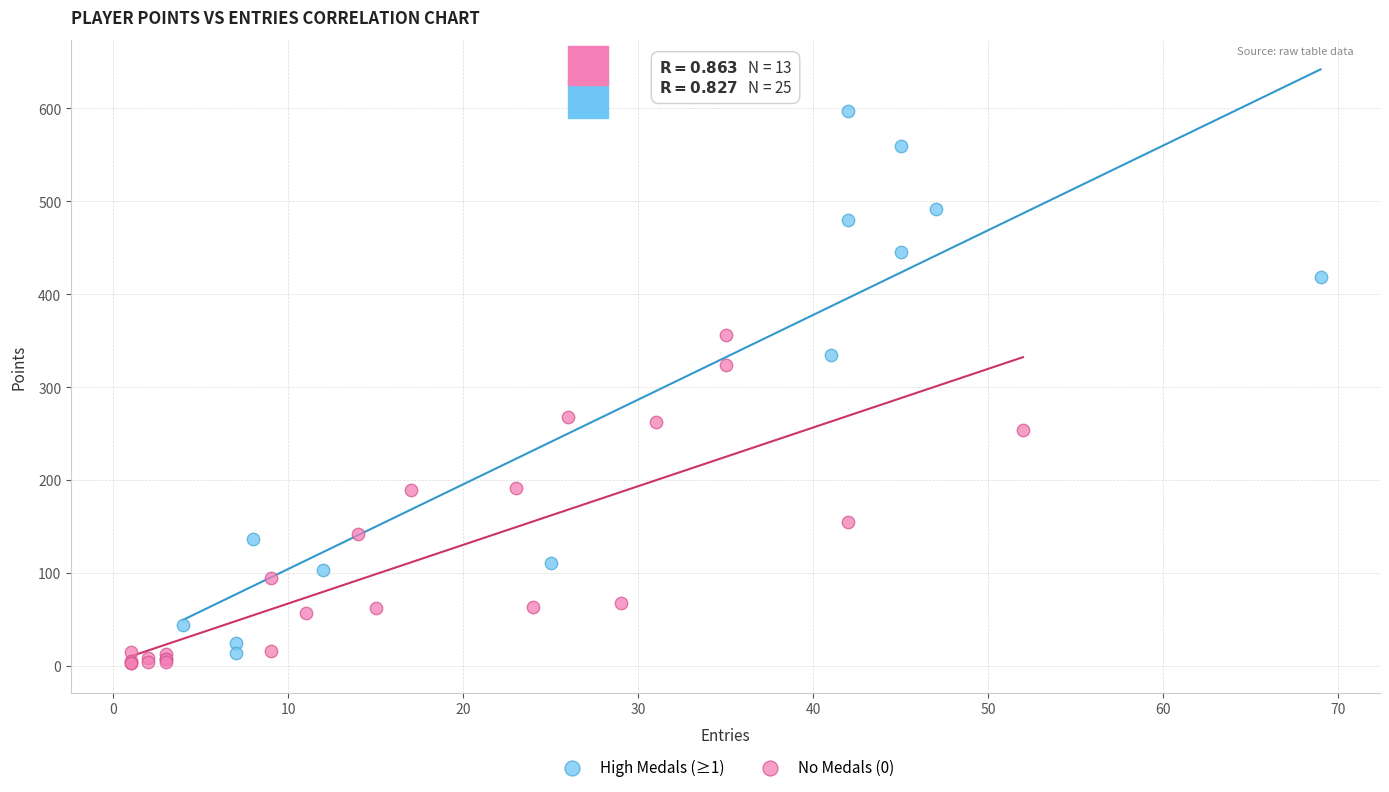

Which series contains the highest Y value?

High Medals (≥1)